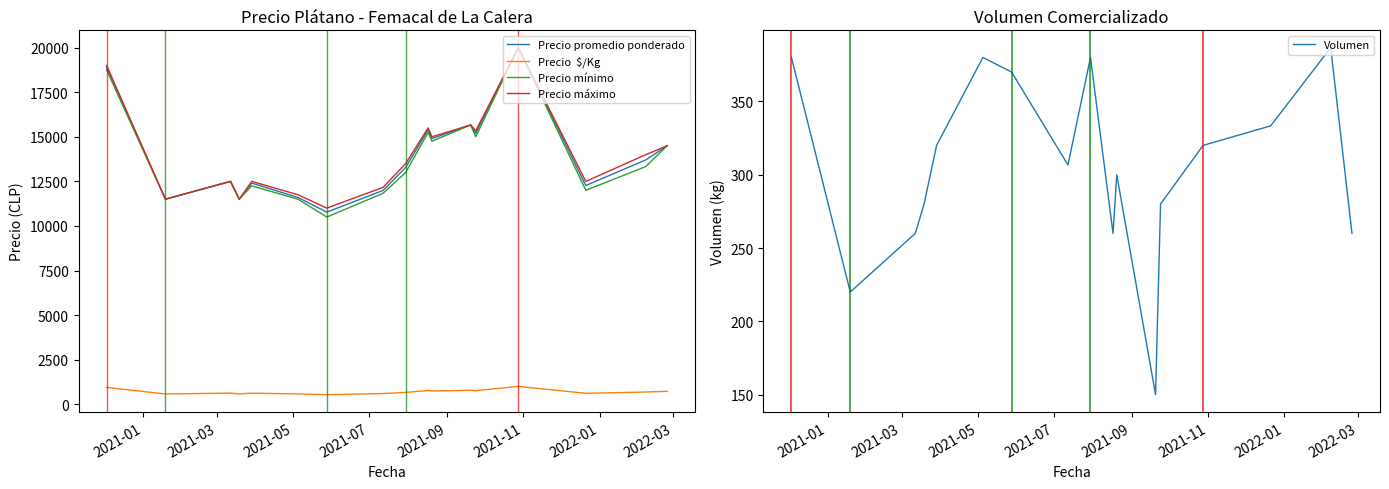

What is the minimum value for Volumen?

150.0